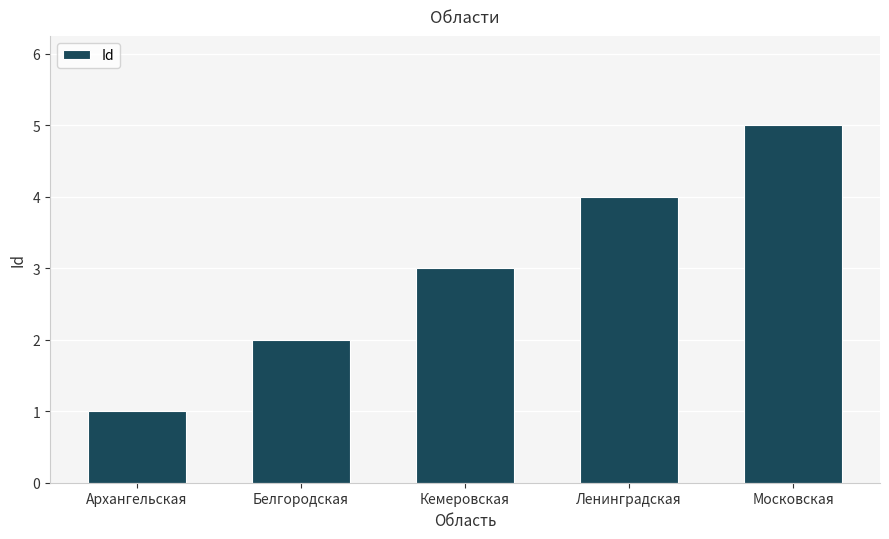

How many values are between 2 and 4?

3